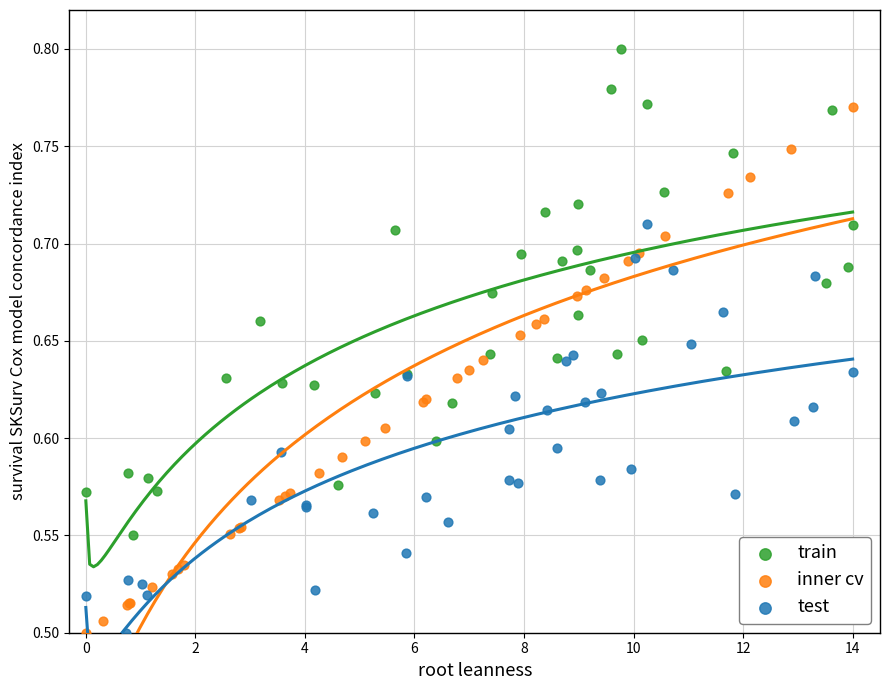

Which series has the largest Y range (max minus min)?

inner cv